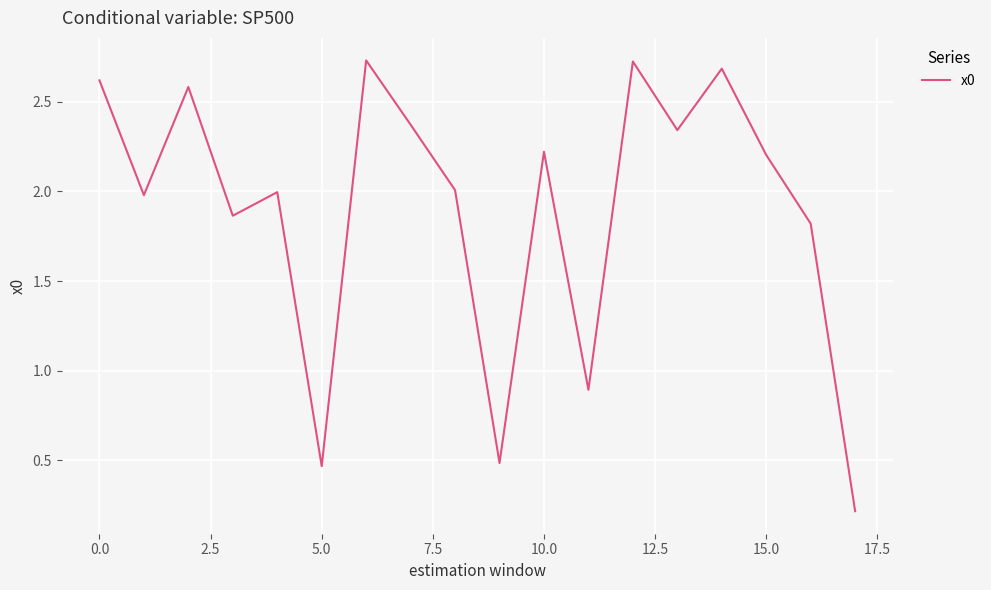

What is the difference between the maximum and minimum values?

2.5